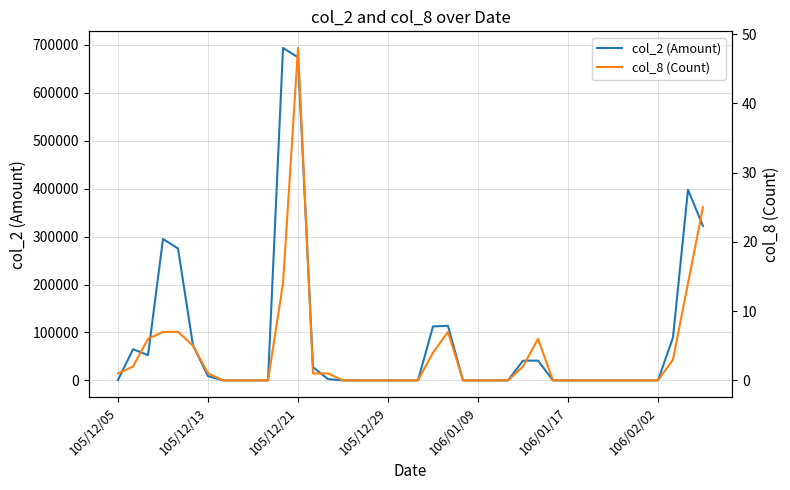

Count the number of data series in this chart.

2